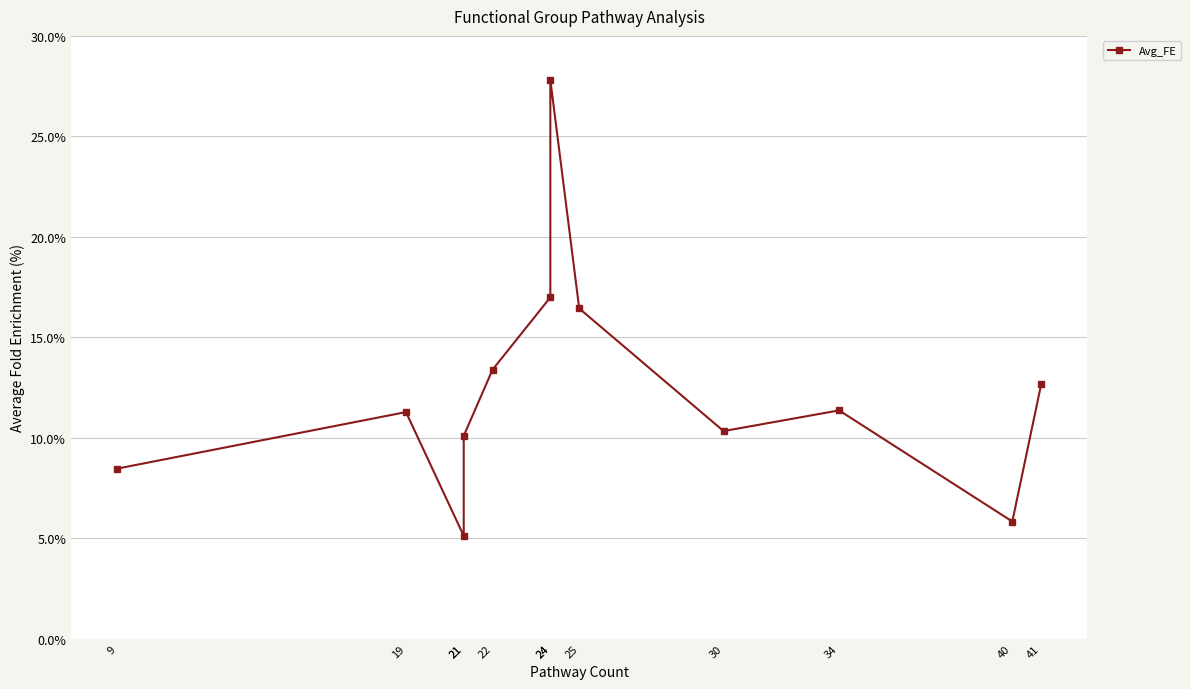

The chart shows a value of 0.1 at 9. True or false?

False